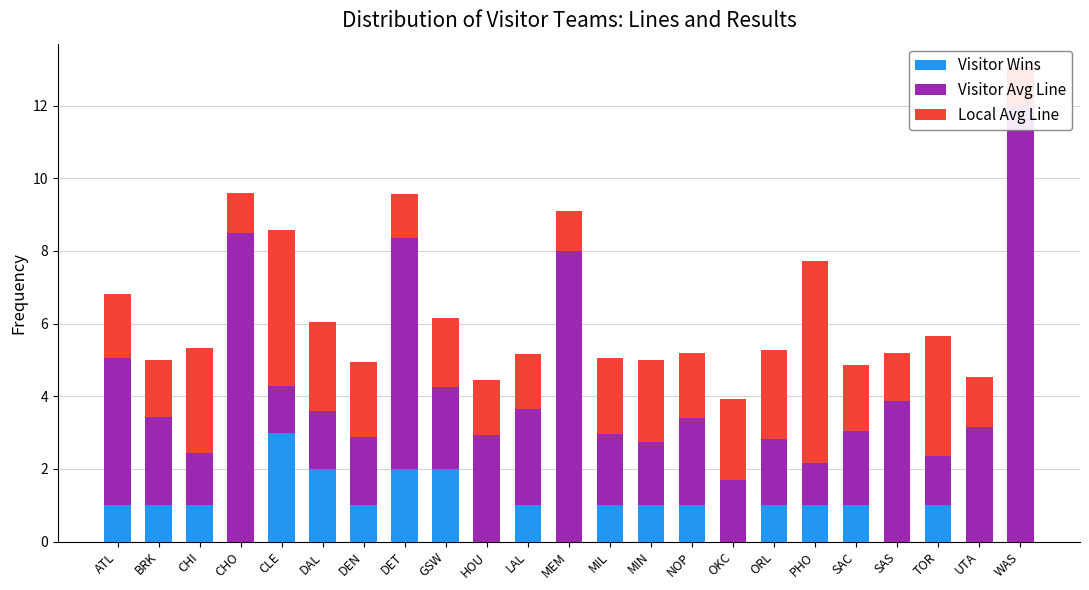

Reading left to right, what are all the values shown in this chart?

Visitor Wins: ATL=1.0	BRK=1.0	CHI=1.0	CHO=0.0	CLE=3.0	DAL=2.0	DEN=1.0	DET=2.0	GSW=2.0	HOU=0.0	LAL=1.0	MEM=0.0	MIL=1.0	MIN=1.0	NOP=1.0	OKC=0.0	ORL=1.0	PHO=1.0	SAC=1.0	SAS=0.0	TOR=1.0	UTA=0.0	WAS=0.0
Visitor Avg Line: ATL=4.1	BRK=2.4	CHI=1.4	CHO=8.5	CLE=1.3	DAL=1.6	DEN=1.9	DET=6.3	GSW=2.2	HOU=2.9	LAL=2.6	MEM=8.0	MIL=2.0	MIN=1.7	NOP=2.4	OKC=1.7	ORL=1.8	PHO=1.2	SAC=2.0	SAS=3.9	TOR=1.4	UTA=3.2	WAS=12.0
Local Avg Line: ATL=1.7	BRK=1.6	CHI=2.9	CHO=1.1	CLE=4.3	DAL=2.5	DEN=2.0	DET=1.2	GSW=1.9	HOU=1.5	LAL=1.5	MEM=1.1	MIL=2.1	MIN=2.3	NOP=1.8	OKC=2.2	ORL=2.5	PHO=5.5	SAC=1.8	SAS=1.3	TOR=3.3	UTA=1.4	WAS=1.0